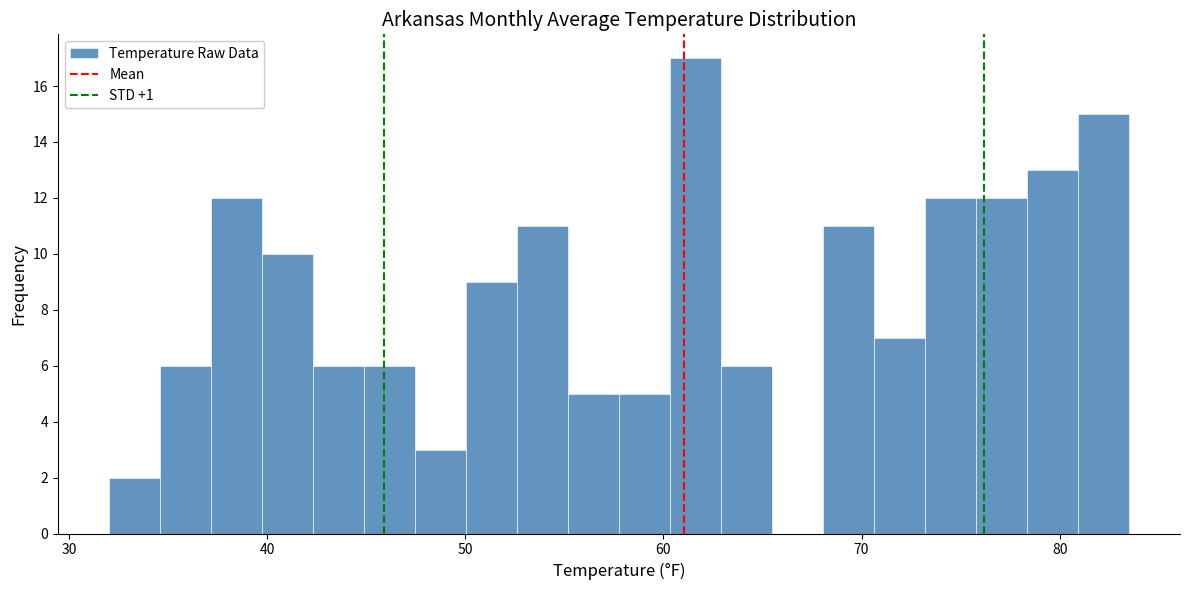

Read against the x-axis, roughly where is the centre of the tallest bar?

62